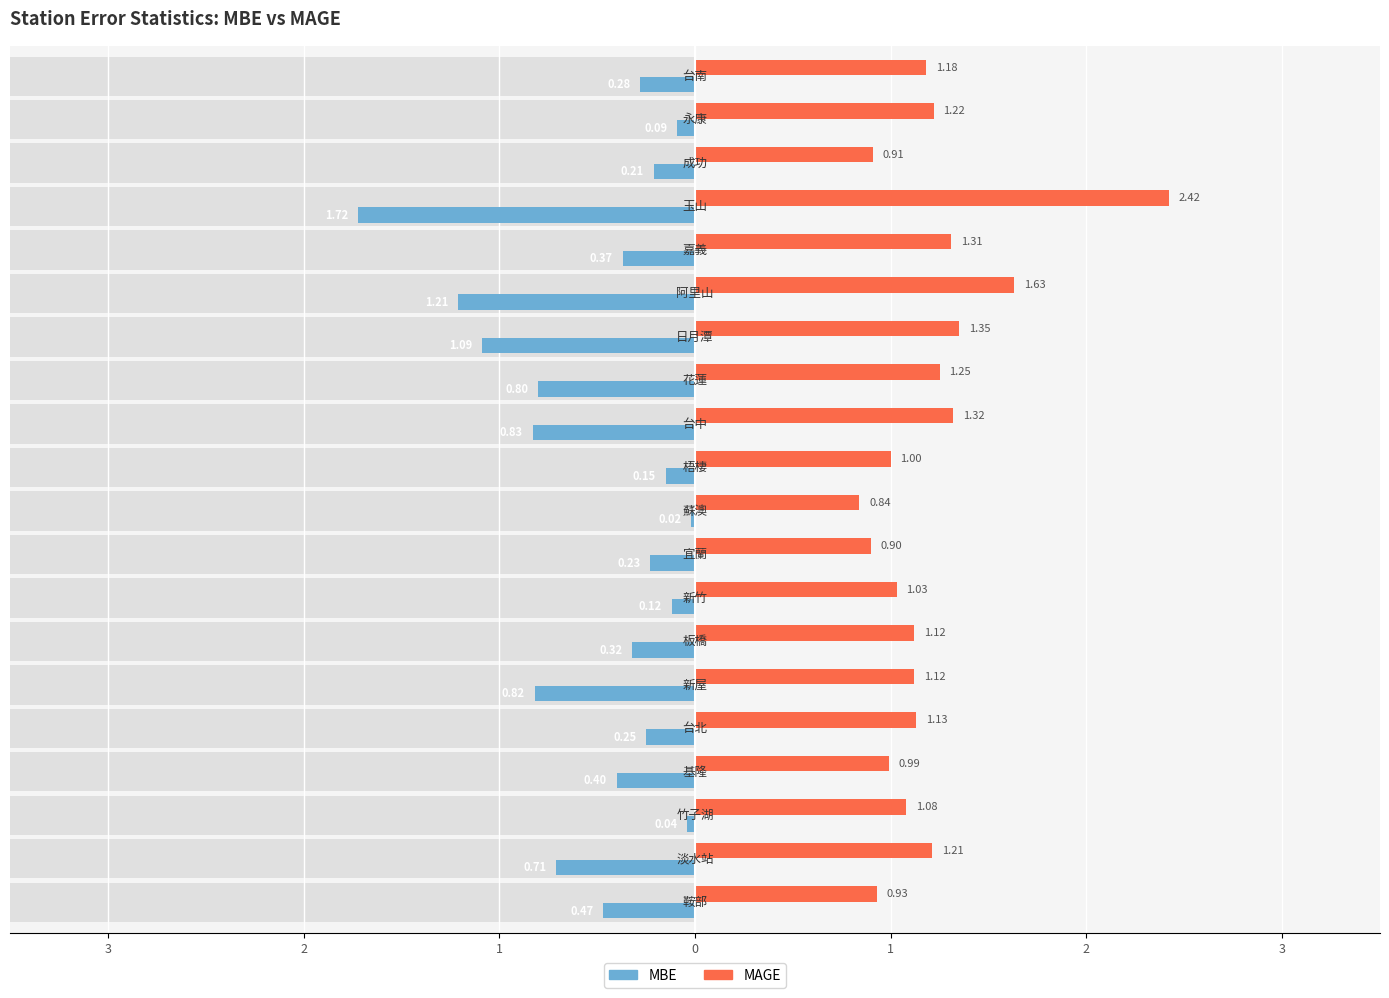

Is the value of MBE at 15 greater than the value of MAGE at 18?

No